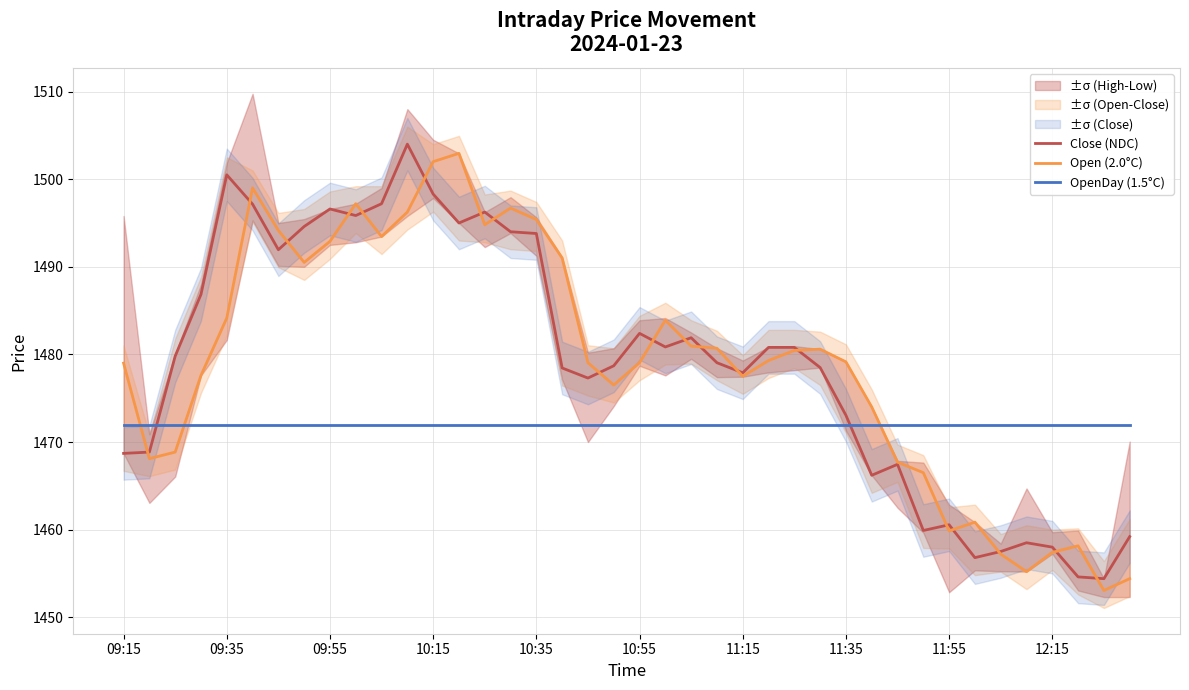

True or false: Close (NDC) and OpenDay (1.5°C) cross at least once.

True